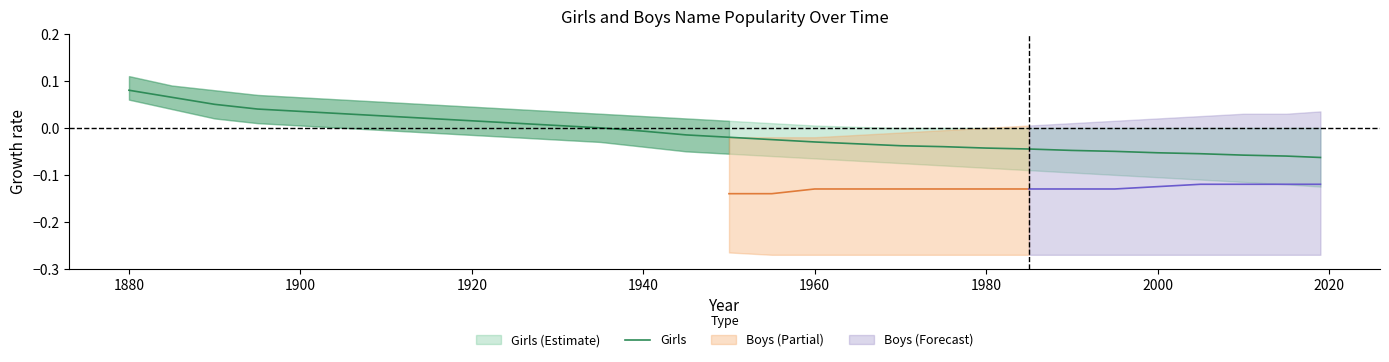

Which category has the highest value in the Girls series?

1880